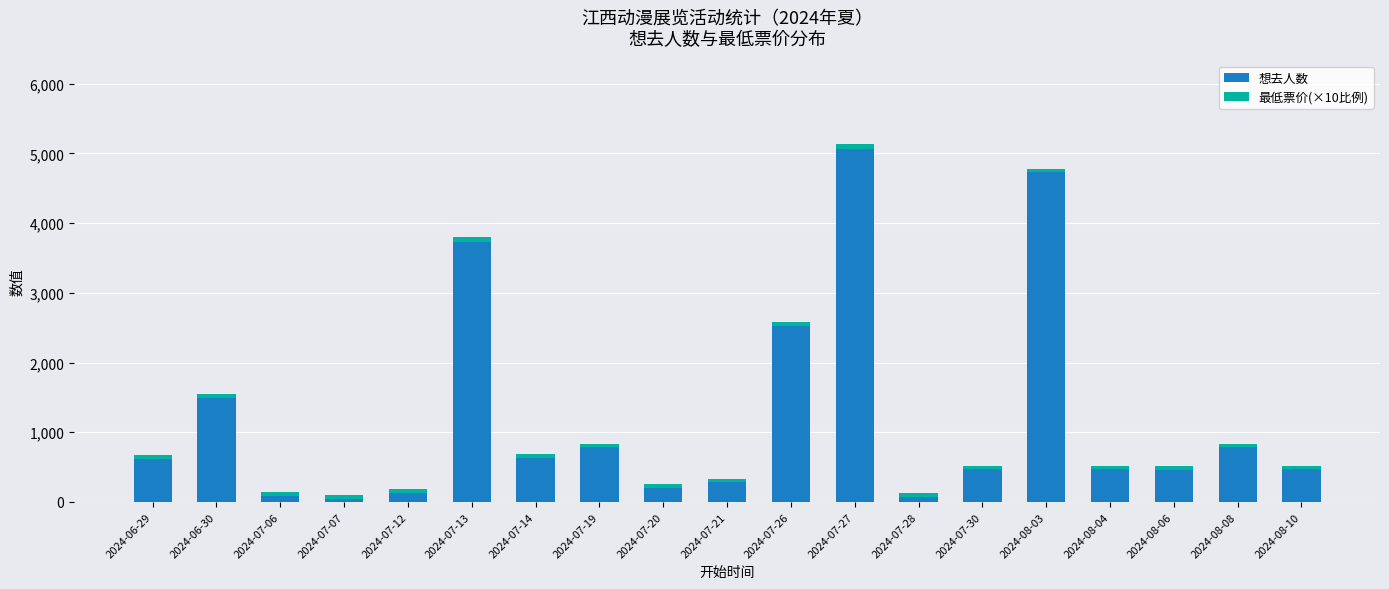

What is the highest value of the 想去人数 series?

5065.0